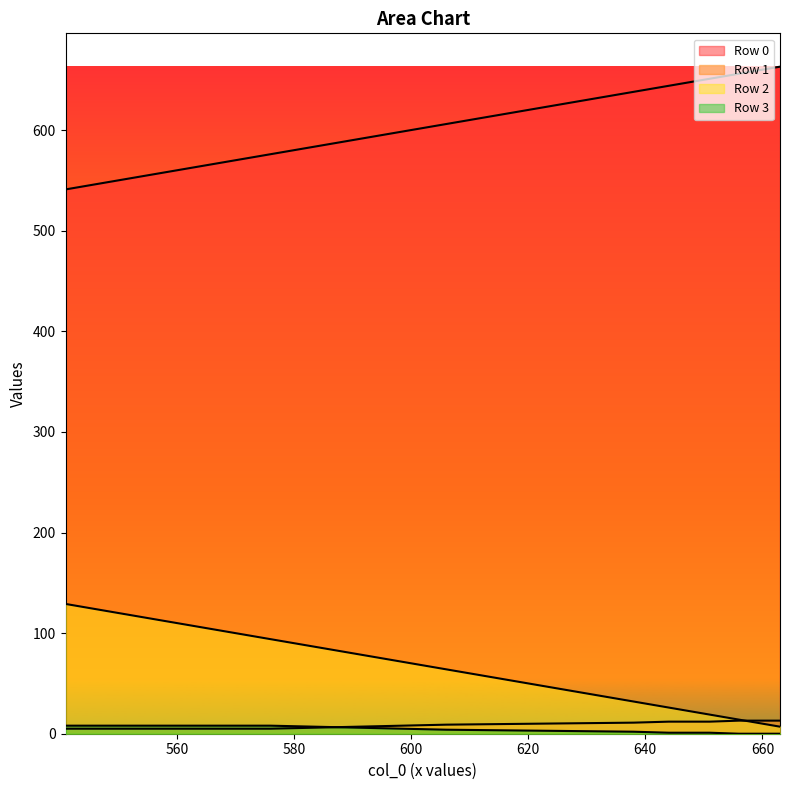

The value of Row 1 at col_2 is 7. True or false?

False